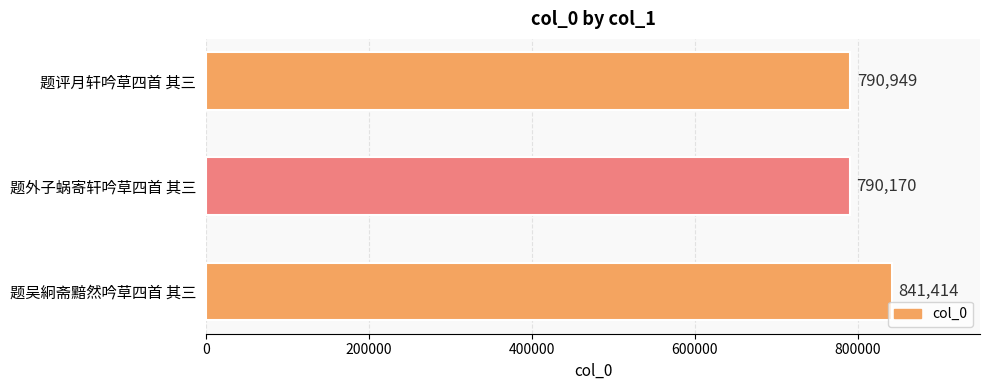

What is the greatest value displayed?

841414